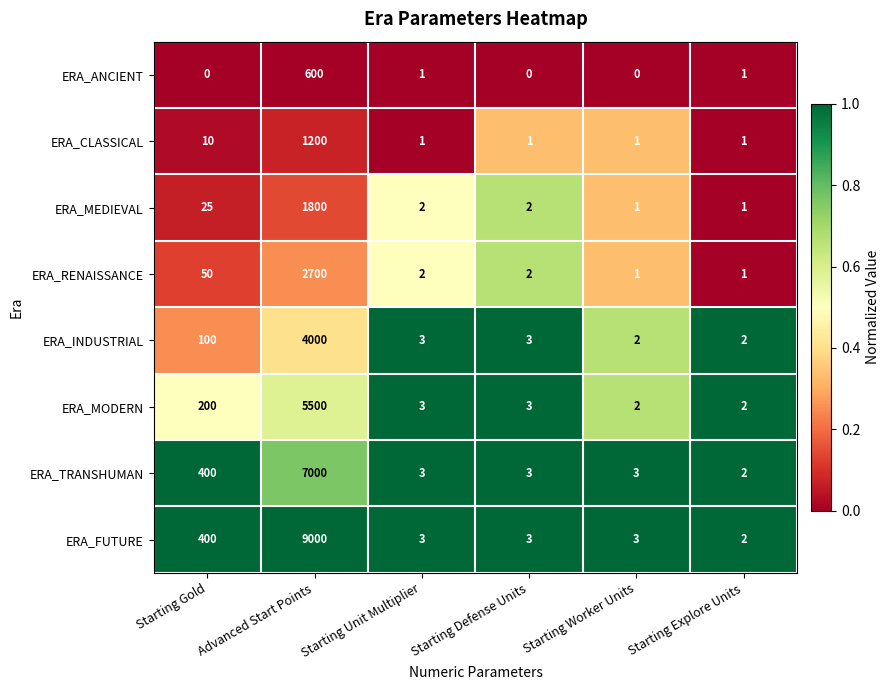

What is the maximum value shown in the chart?

9000